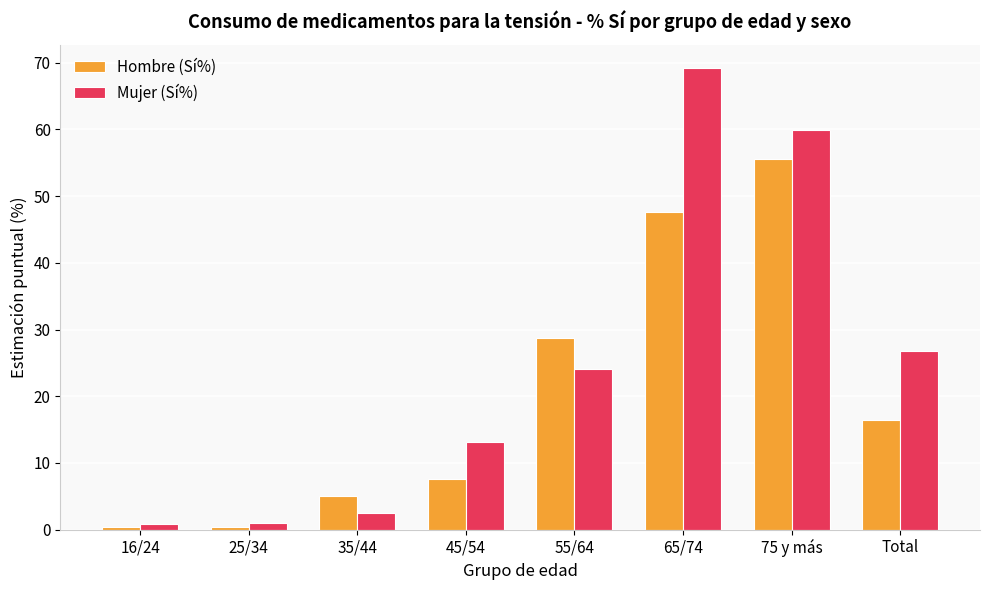

What is the sum of all Hombre (Sí%) values?

161.9